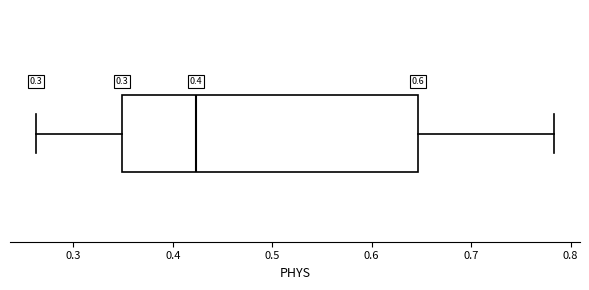

Read this box plot against the x-axis: the position of the median line, the range covered by the box, and the ends of both whiskers. The values are not printed on the chart, so give them approximately, as read against the axis.

median 0.42, box 0.35 to 0.65, whiskers 0.26 to 0.78